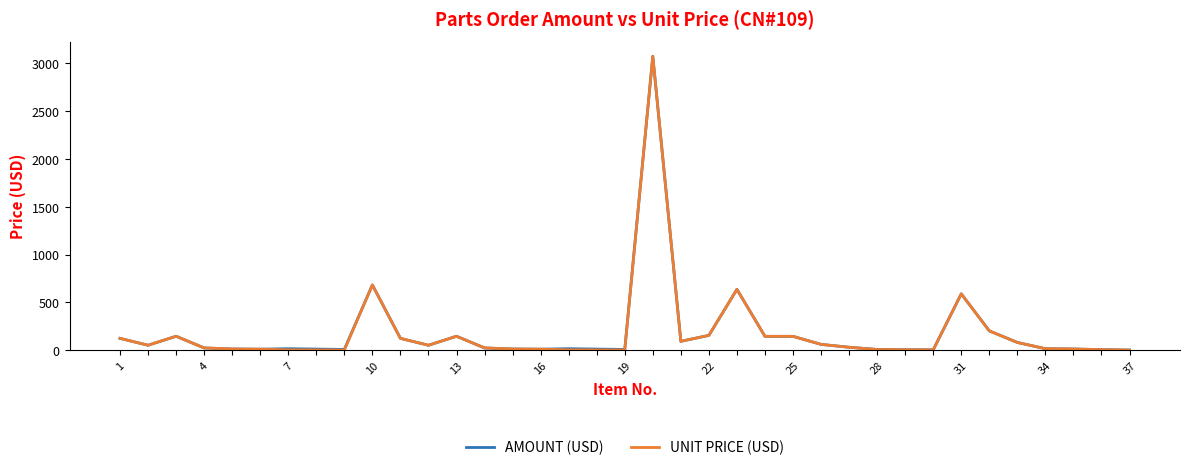

Does the chart display data point markers on the line(s)?

No